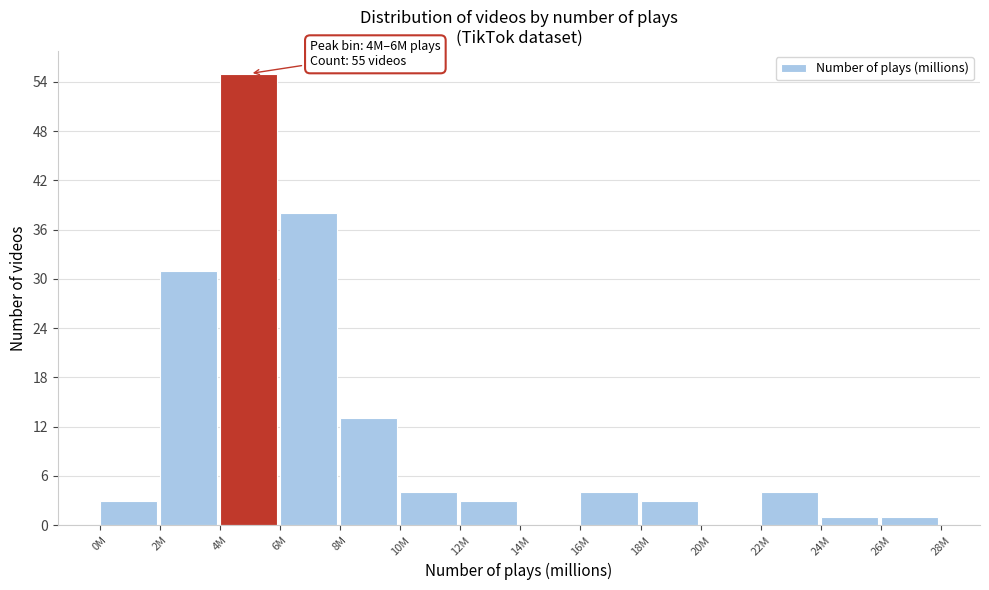

Reading right to left, extract all data points from this chart.

26M=1	24M=1	22M=4	20M=0	18M=3	16M=4	14M=0	12M=3	10M=4	8M=13	6M=38	4M=55	2M=31	0M=3